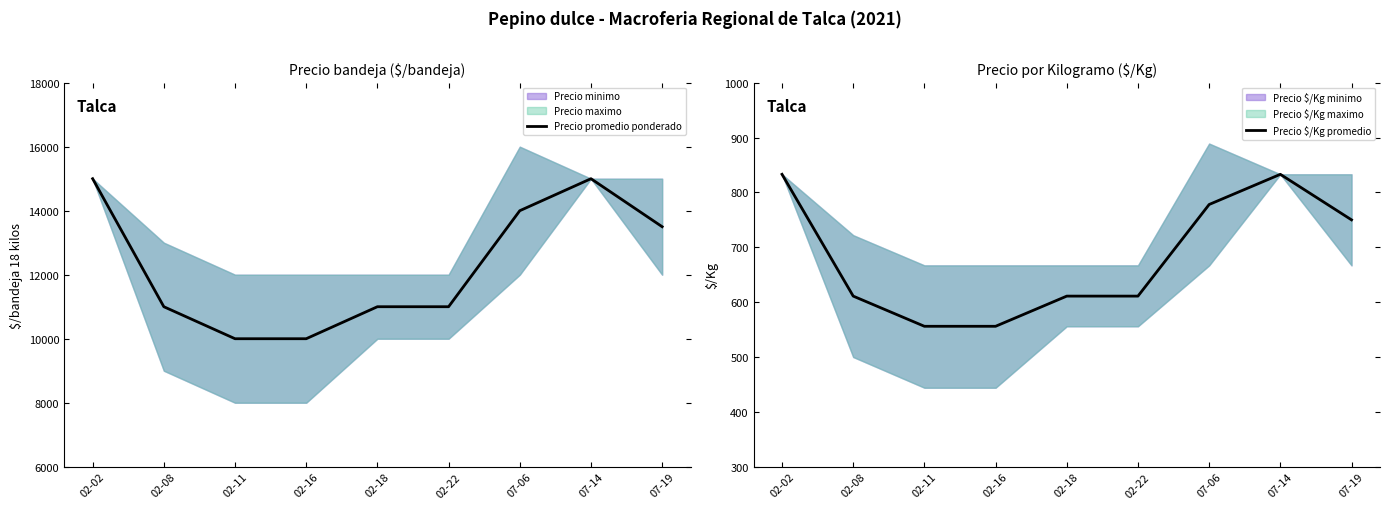

True or false: Precio promedio ponderado and Precio $/Kg promedio cross at least once.

False